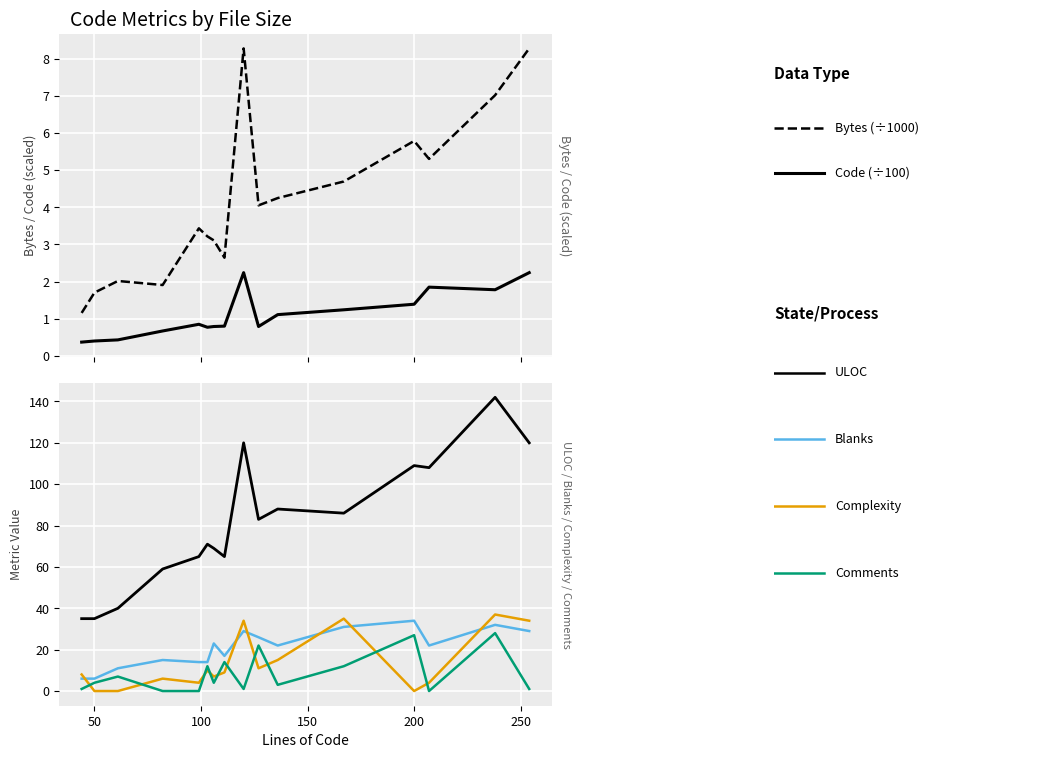

Count the number of categories in the chart.

16